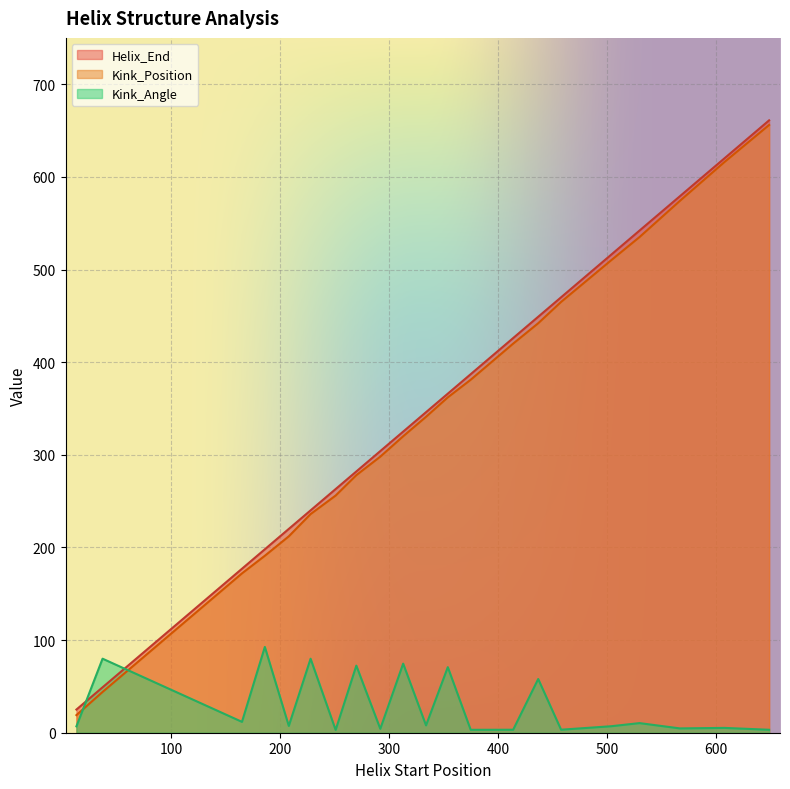

What is the highest value of the Helix_End series?

661.0